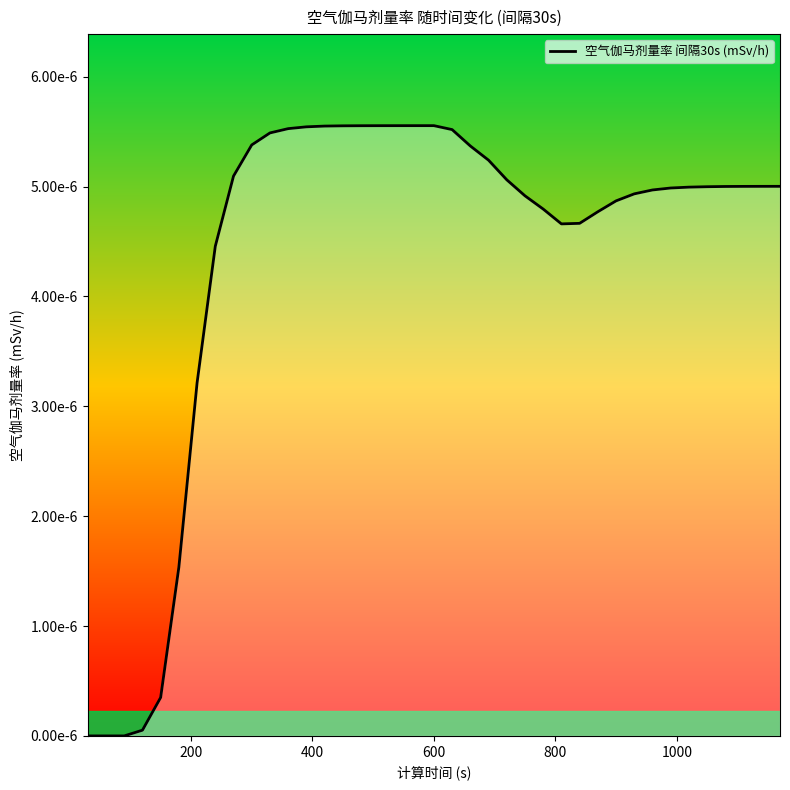

Is this an area chart (filled region under the line)?

Yes